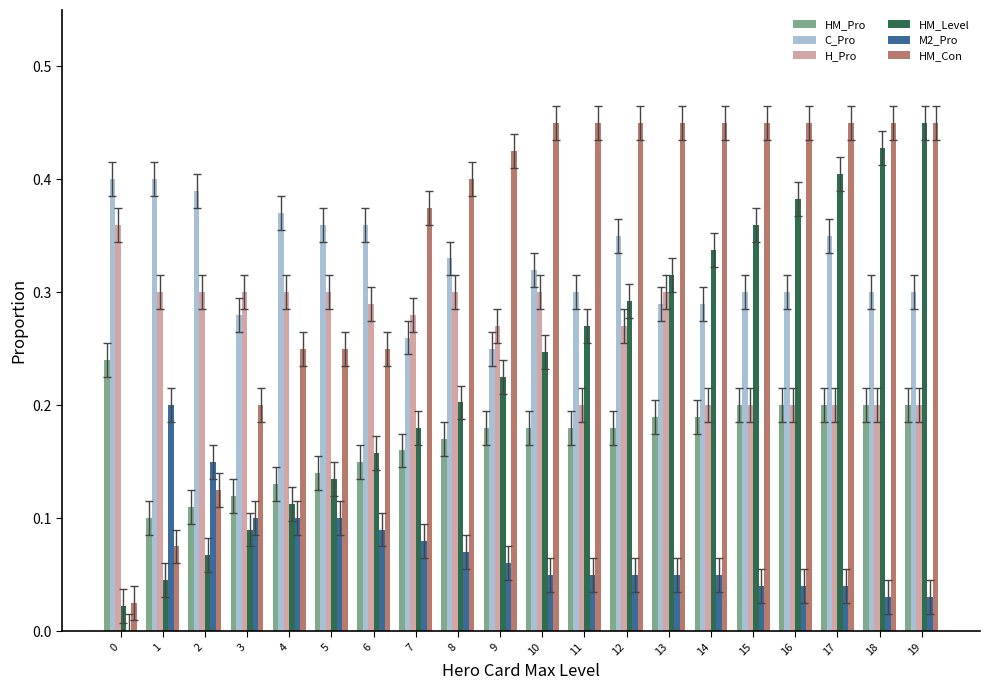

The C_Pro series shows 0.4 at 2. True or false?

True